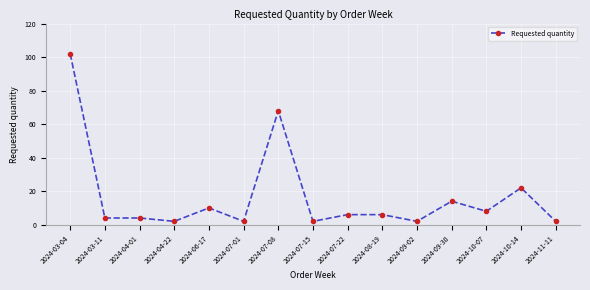

Reading right to left, extract all data points from this chart.

2	22	8	14	2	6	6	2	68	2	10	2	4	4	102